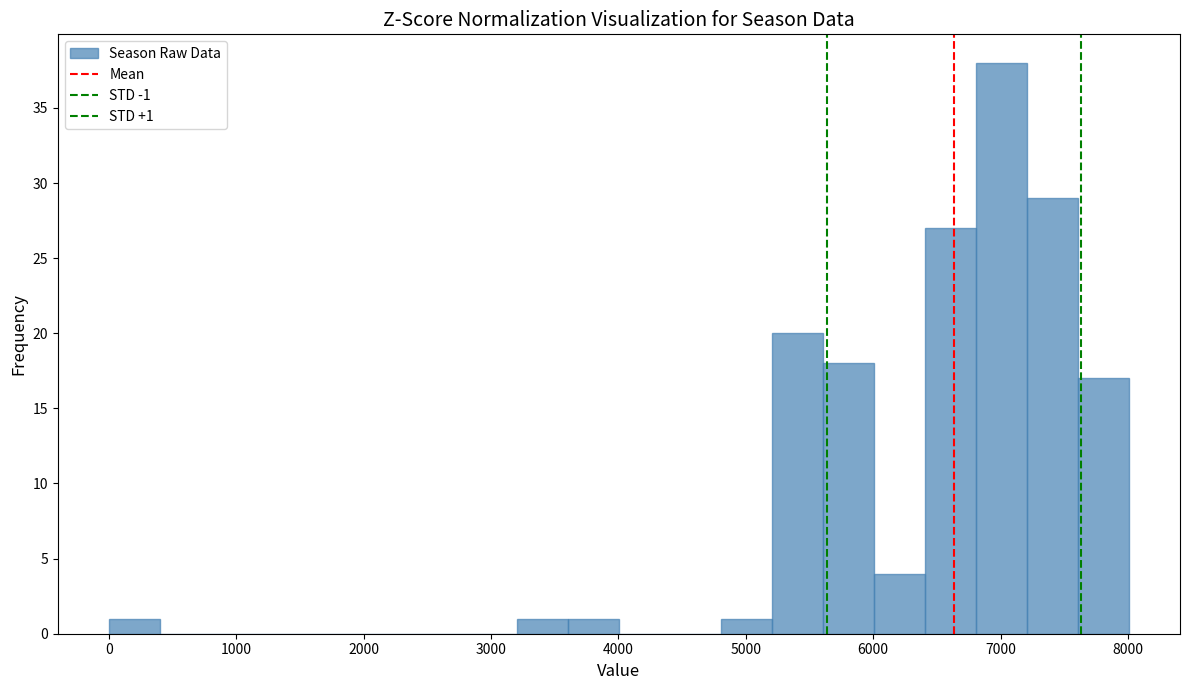

Over which range of the x-axis is the bar tallest?

6800 to 7200